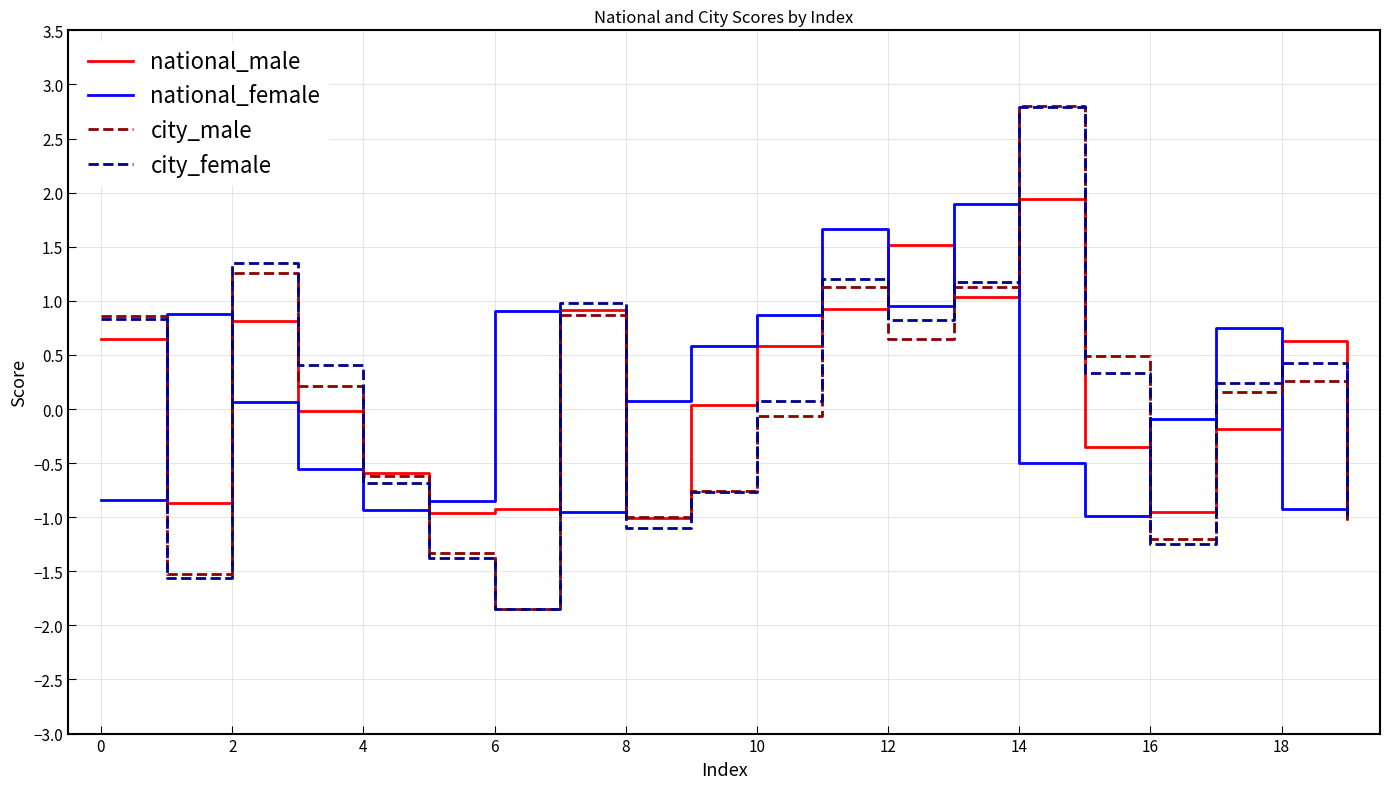

True or false: national_male and city_male cross at least once.

True